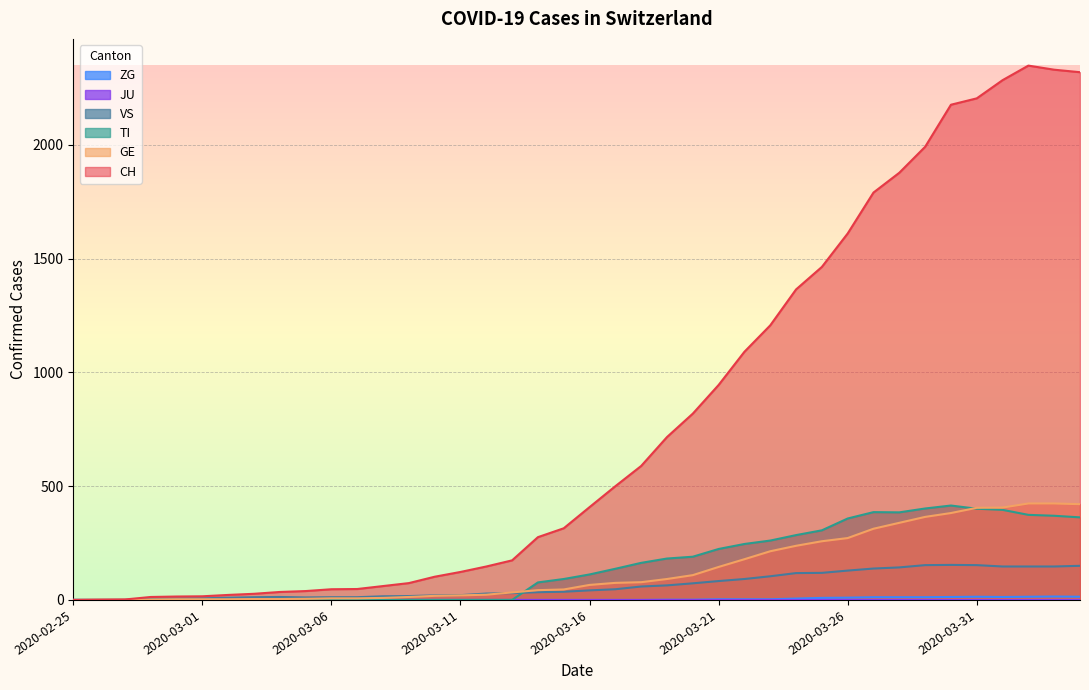

What is the label of the 20th point from the left?

2020-03-15